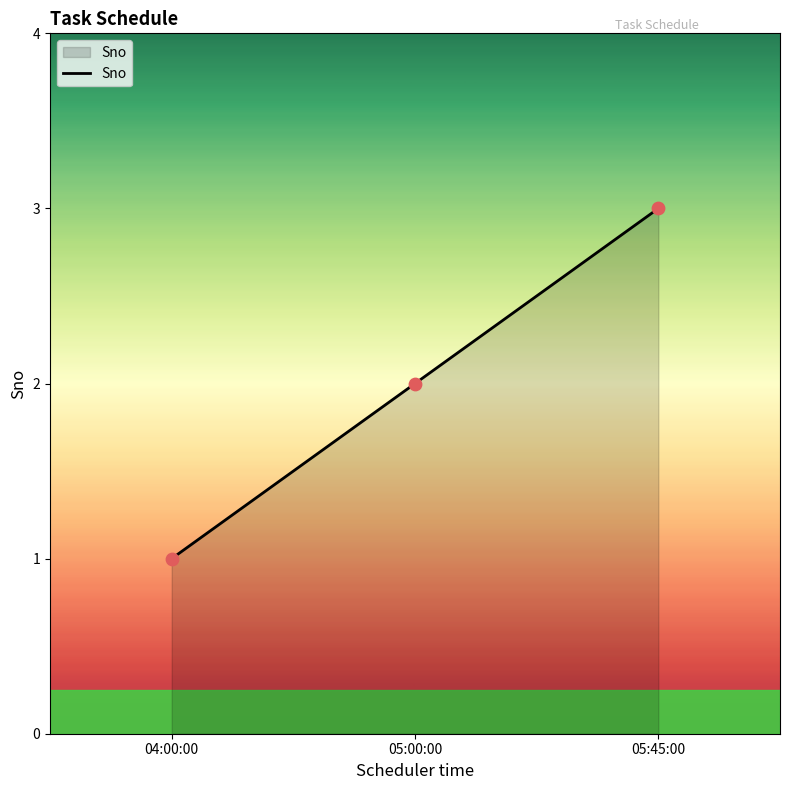

What is the change in value from 04:00:00 to 05:00:00?

+1